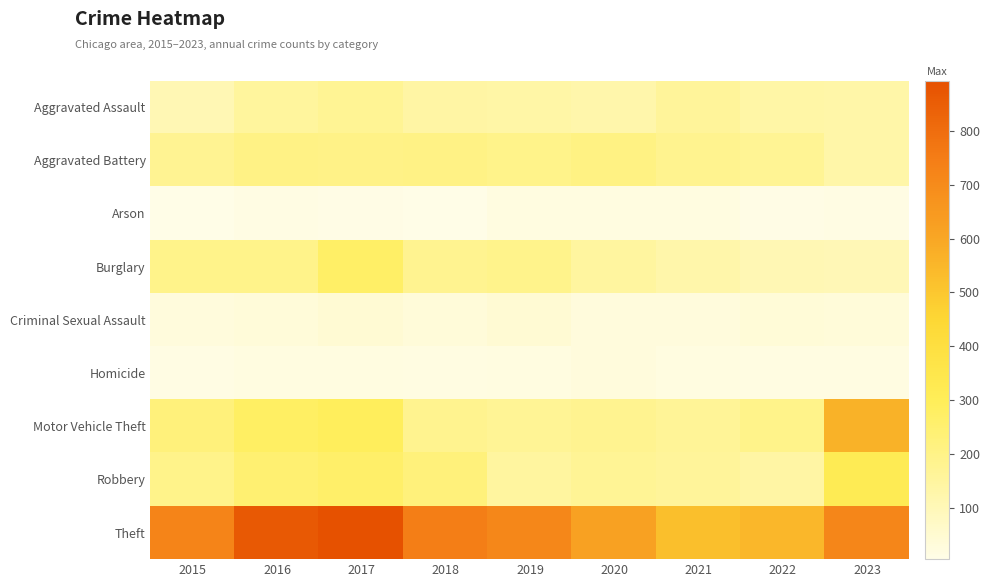

What is the total value across all series at 2015?

1669